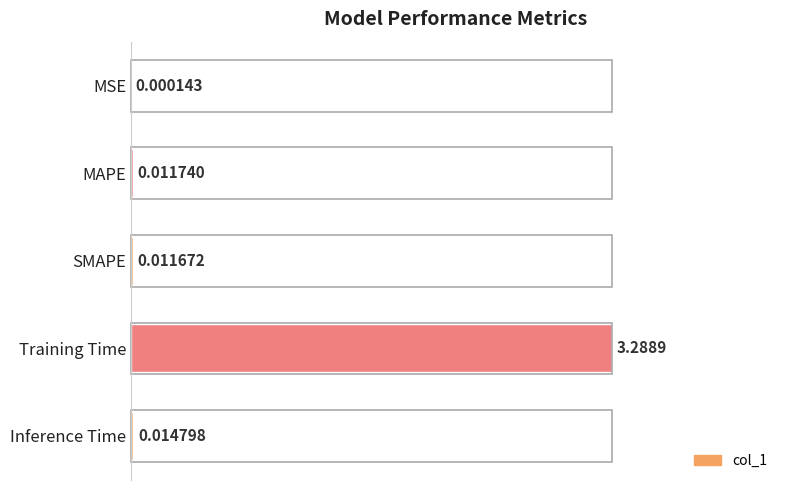

Where is the data nearest to the value 0?

MSE